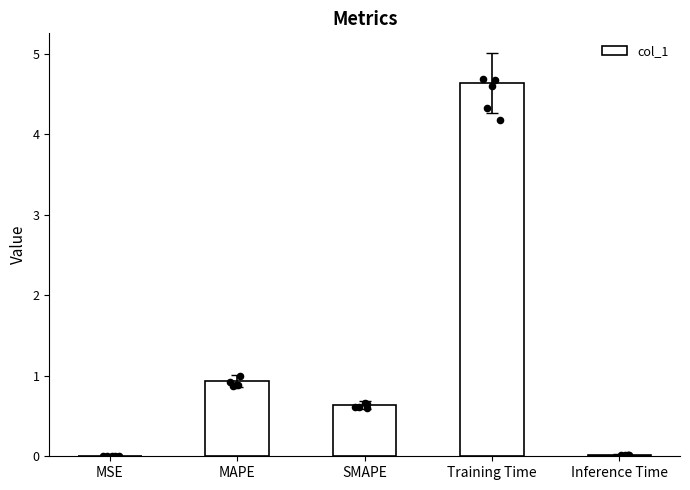

What is the change in value from MSE to SMAPE?

+0.6